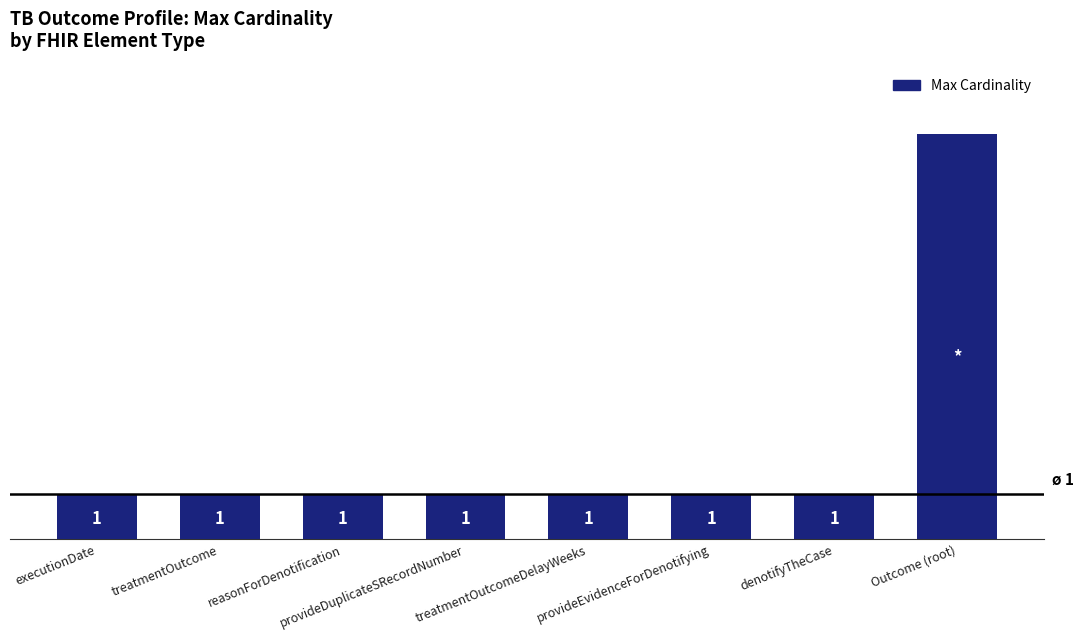

Between provideEvidenceForDenotifying and treatmentOutcome, which is larger?

provideEvidenceForDenotifying